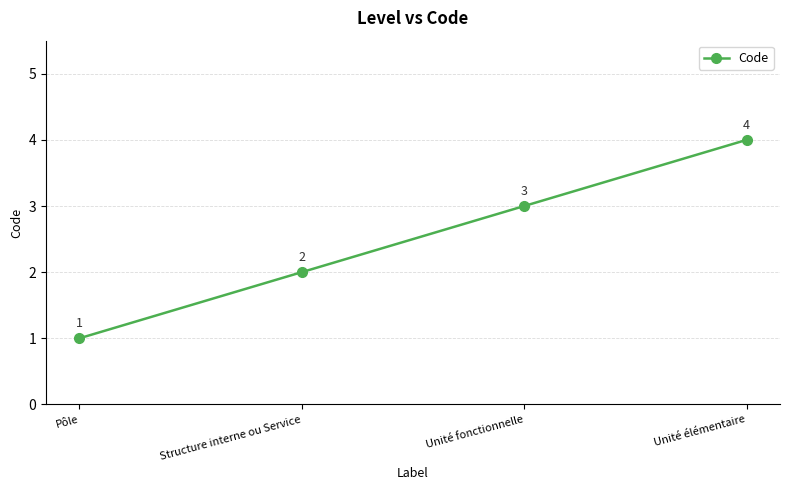

Reading left to right, extract all data points from this chart.

Pôle=1	Structure interne ou Service=2	Unité fonctionnelle=3	Unité élémentaire=4